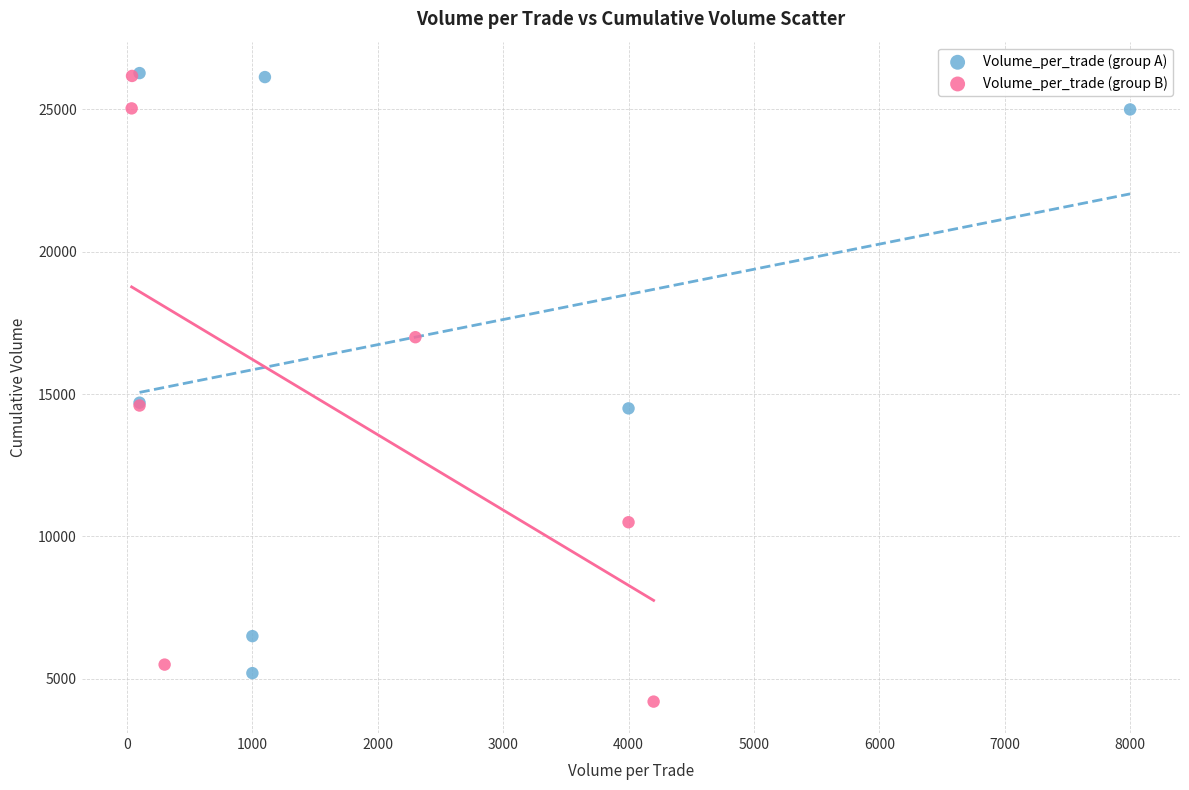

What are all the series names shown in the legend?

Volume_per_trade (group A), Volume_per_trade (group B)